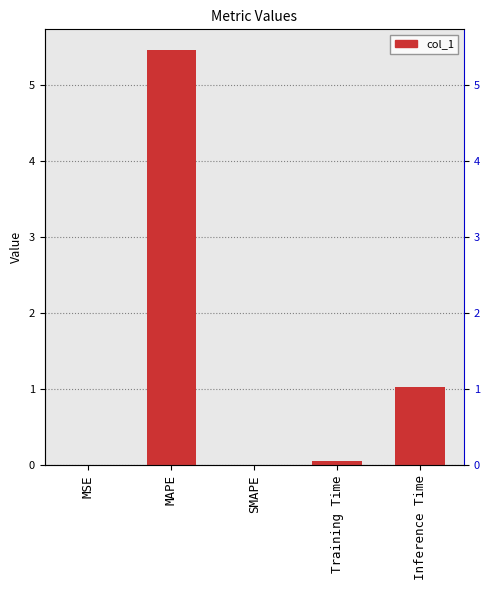

What is the sum of the values at MAPE and Inference Time?

6.5